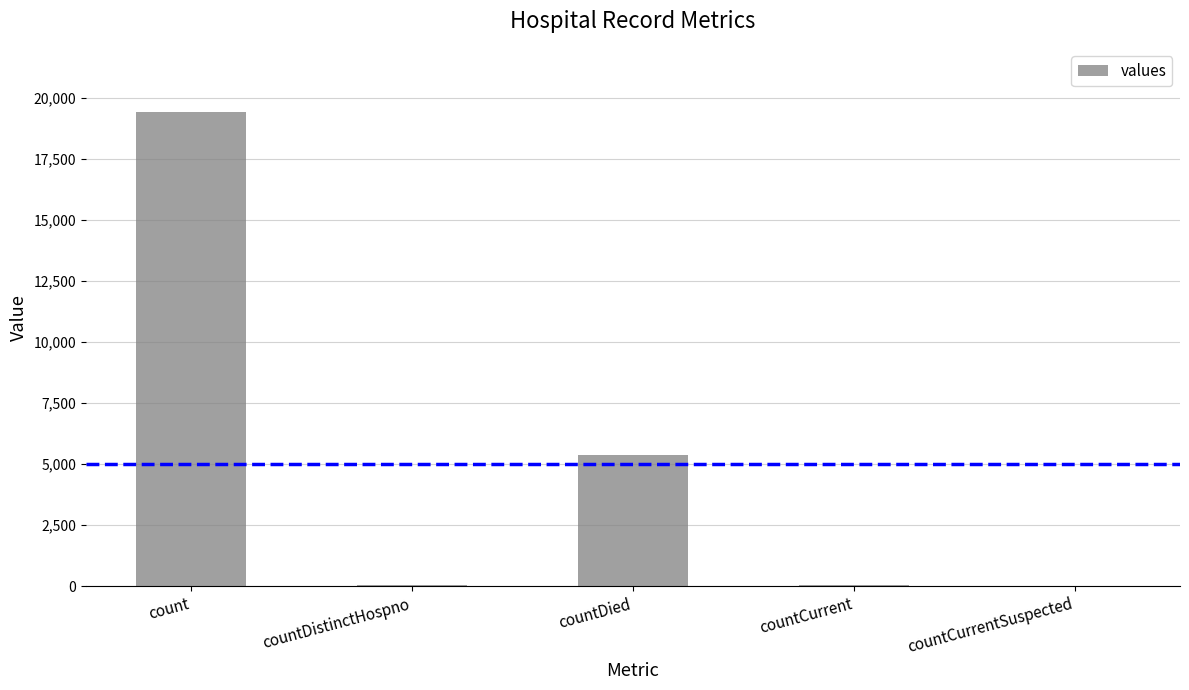

What is the maximum value shown in the chart?

19420